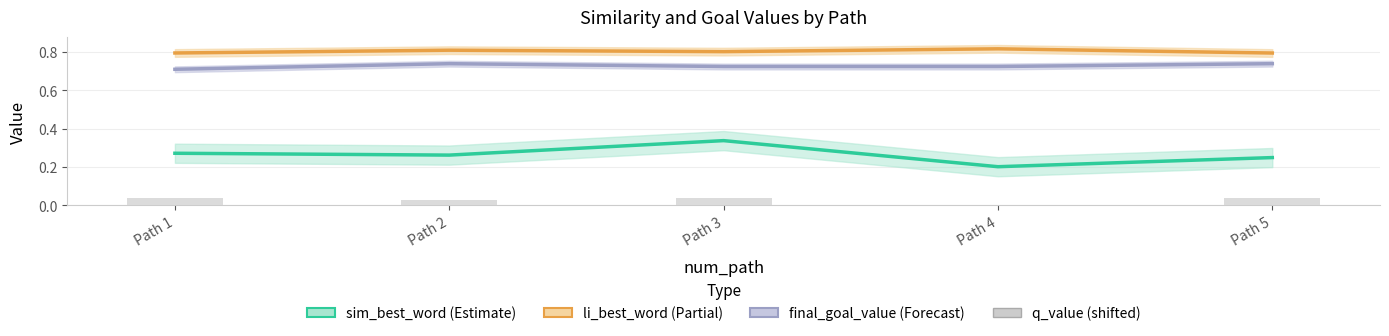

The q_value (shifted) series shows -0.0 at Path 4. True or false?

False